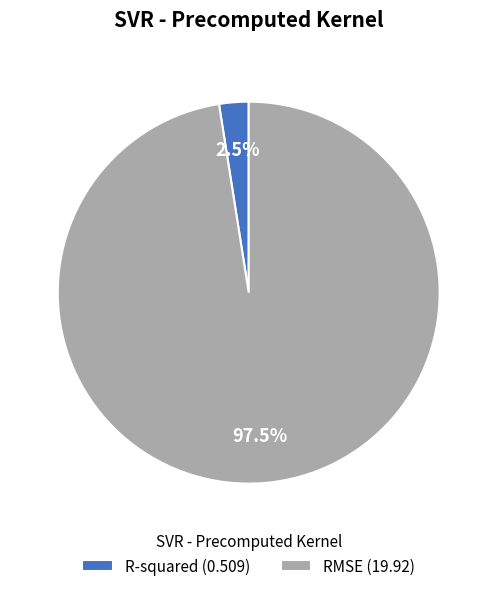

Between RMSE and R-squared, which is larger?

RMSE